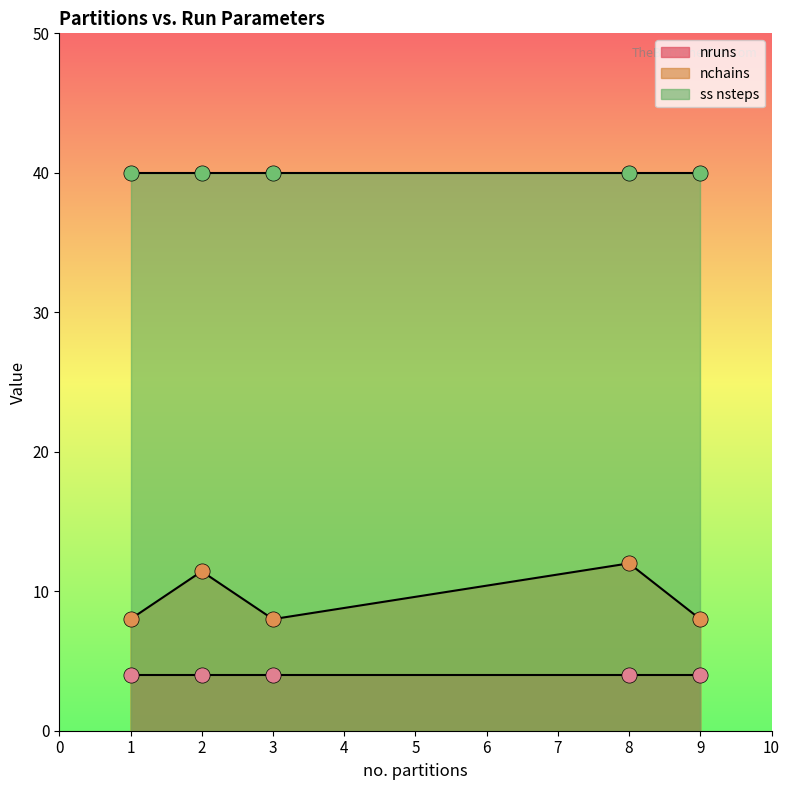

The nchains series shows 7.9 at 8. True or false?

False